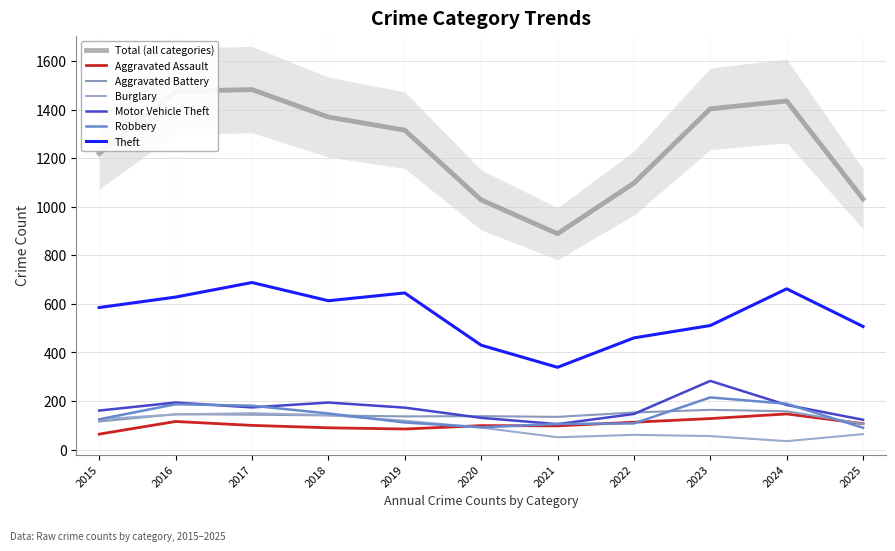

Between 2015 and 2019, which series saw the biggest shift?

Theft